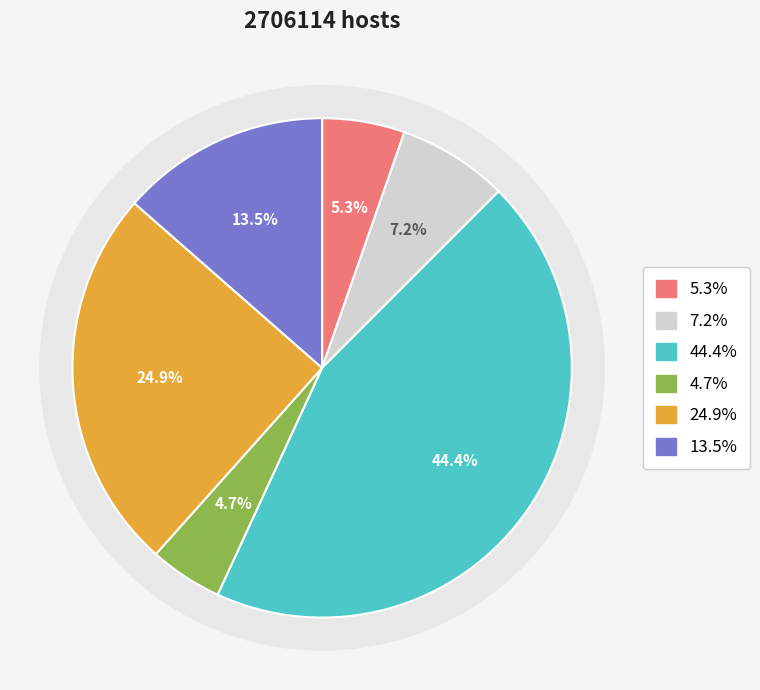

Is there any slice that represents more than half of the pie?

No